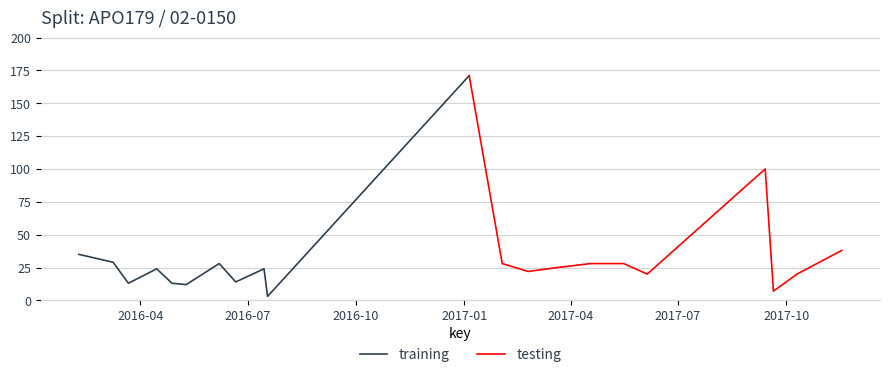

Is the value of testing at 2016-10 greater than the value of training at 9?

Yes